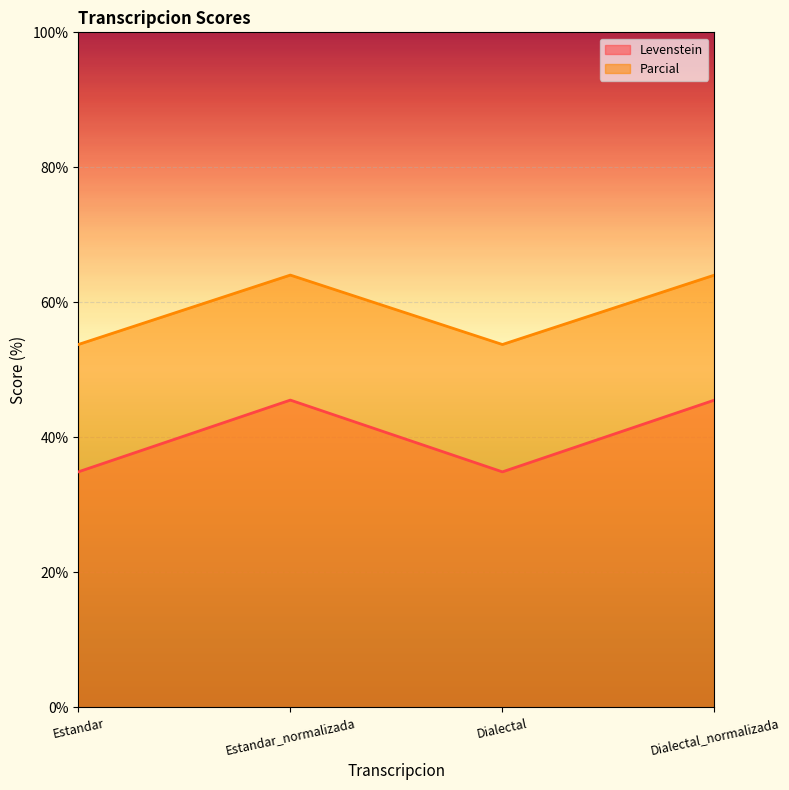

True or false: Parcial and Levenstein cross at least once.

False